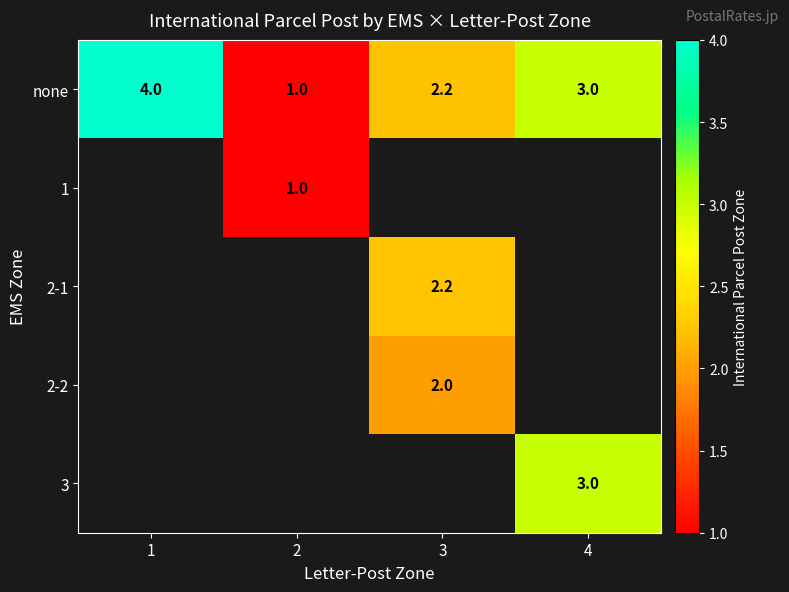

Is it true that 2-2 equals 2.0 at 3?

True